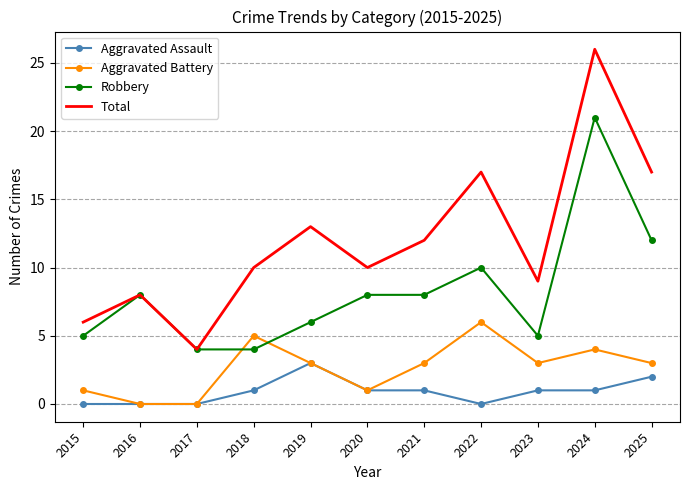

Which series has the largest range (max minus min)?

Total